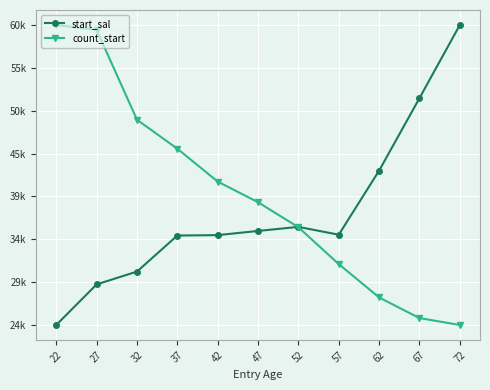

What is the value of the start_sal point at the 8th from the left?

34724.9